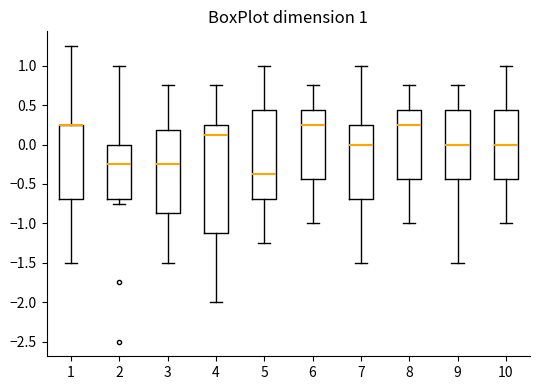

Comparing the boxes themselves (not the whiskers), which one is the tallest?

4